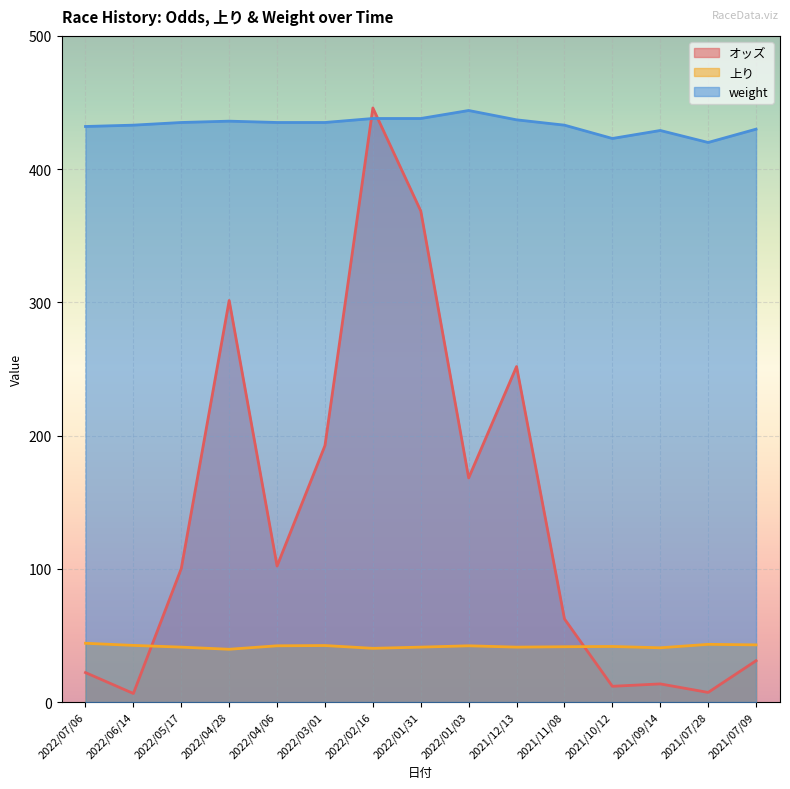

Reading left to right, what are all the values shown in this chart?

オッズ: 2022/07/06=22.1	2022/06/14=6.4	2022/05/17=100.2	2022/04/28=301.4	2022/04/06=102.1	2022/03/01=192.5	2022/02/16=445.9	2022/01/31=368.6	2022/01/03=168.2	2021/12/13=251.8	2021/11/08=62.4	2021/10/12=11.8	2021/09/14=13.6	2021/07/28=7.2	2021/07/09=31.0
上り: 2022/07/06=44.1	2022/06/14=42.5	2022/05/17=41.2	2022/04/28=39.6	2022/04/06=42.2	2022/03/01=42.4	2022/02/16=40.3	2022/01/31=41.2	2022/01/03=42.2	2021/12/13=41.2	2021/11/08=41.5	2021/10/12=41.7	2021/09/14=40.7	2021/07/28=43.3	2021/07/09=42.9
weight: 2022/07/06=432.0	2022/06/14=433.0	2022/05/17=435.0	2022/04/28=436.0	2022/04/06=435.0	2022/03/01=435.0	2022/02/16=438.0	2022/01/31=438.0	2022/01/03=444.0	2021/12/13=437.0	2021/11/08=433.0	2021/10/12=423.0	2021/09/14=429.0	2021/07/28=420.0	2021/07/09=430.0